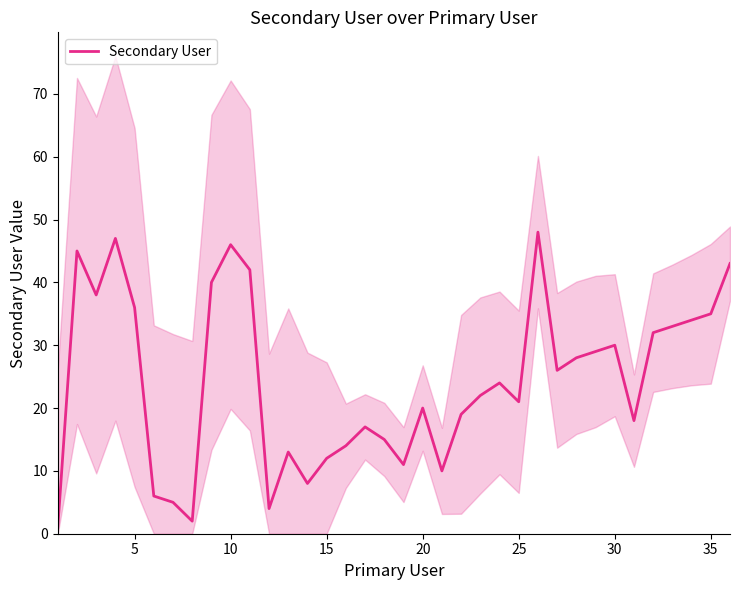

The value of Secondary User at 20 is 36. True or false?

False